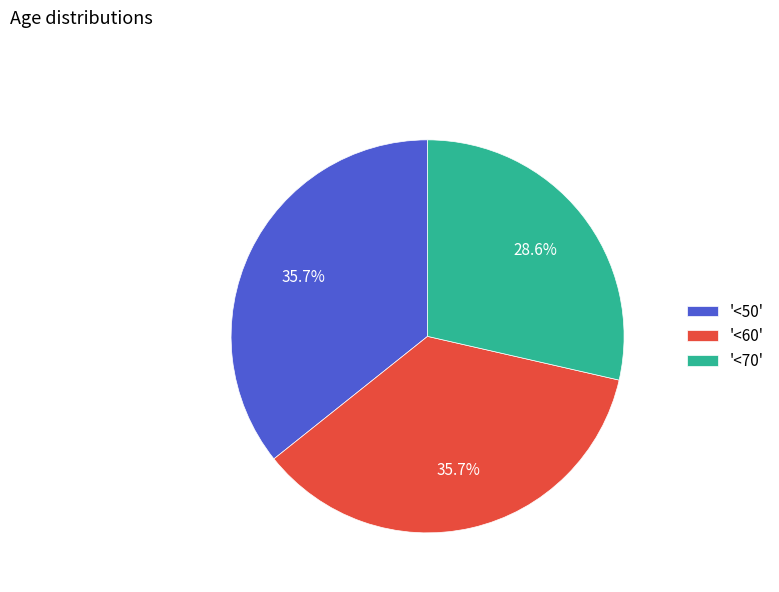

Which slice is the smallest?

'<70'